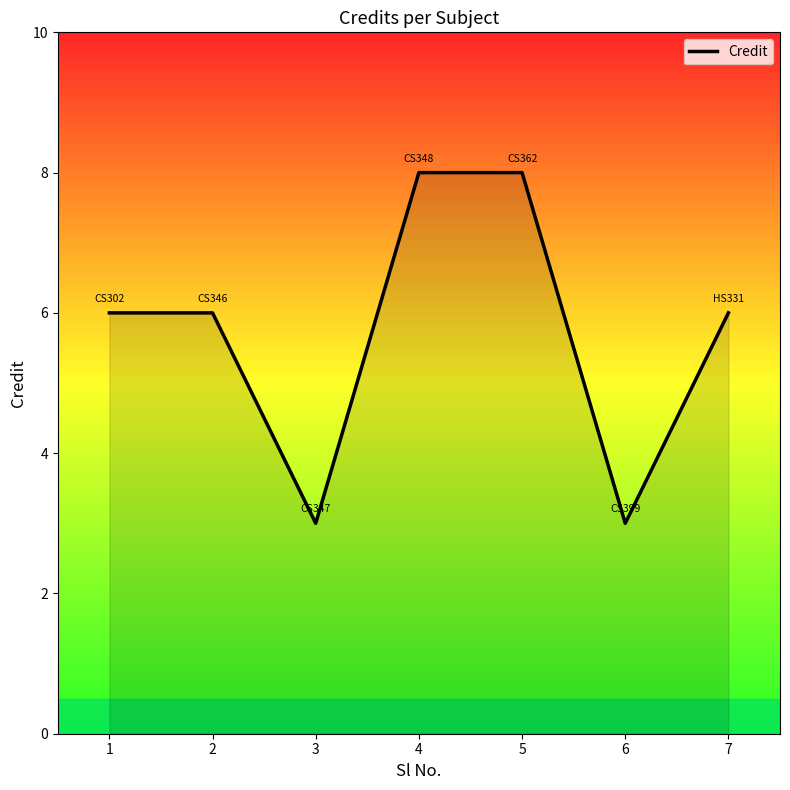

What is the difference between the maximum and minimum values?

5